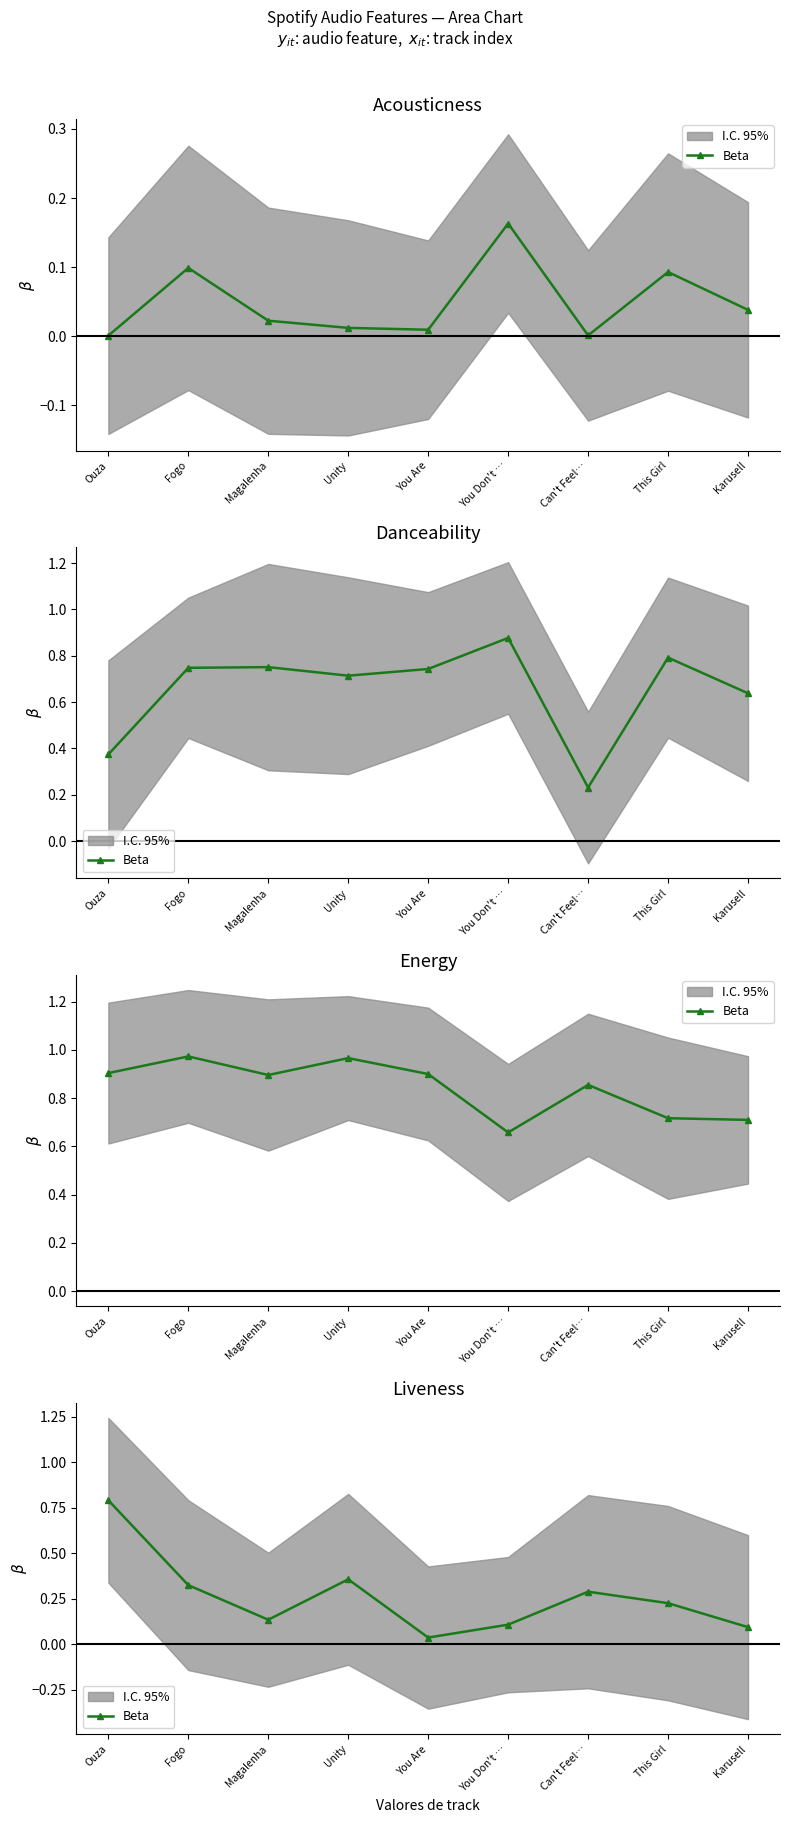

Which has a higher value, Magalenha or You Don't …?

Magalenha